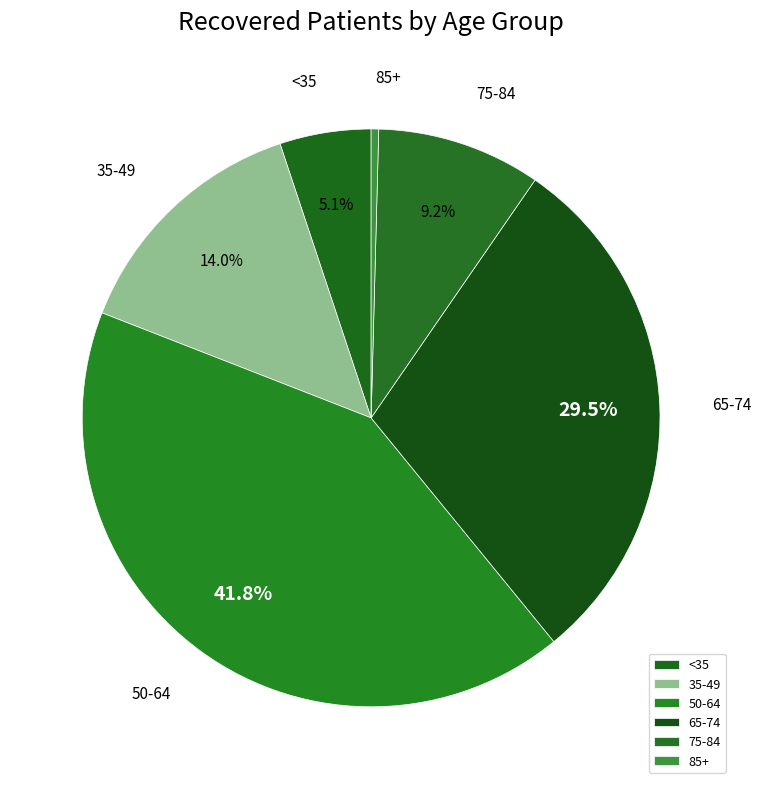

How many slices are in this pie chart?

6